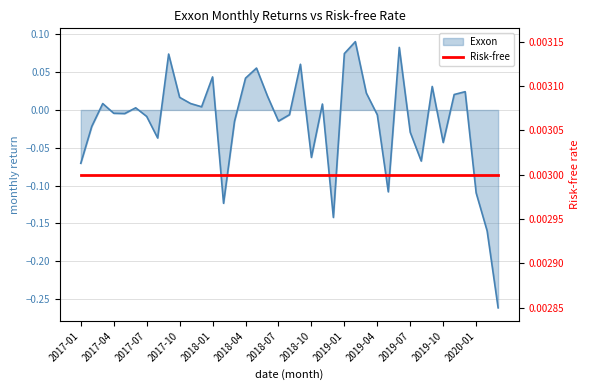

How many negative values are there?

20